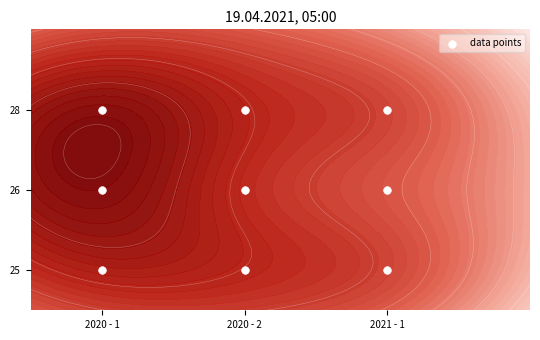

Reading left to right, extract all data points from this chart.

0	0	0	1	1	1	2	2	2